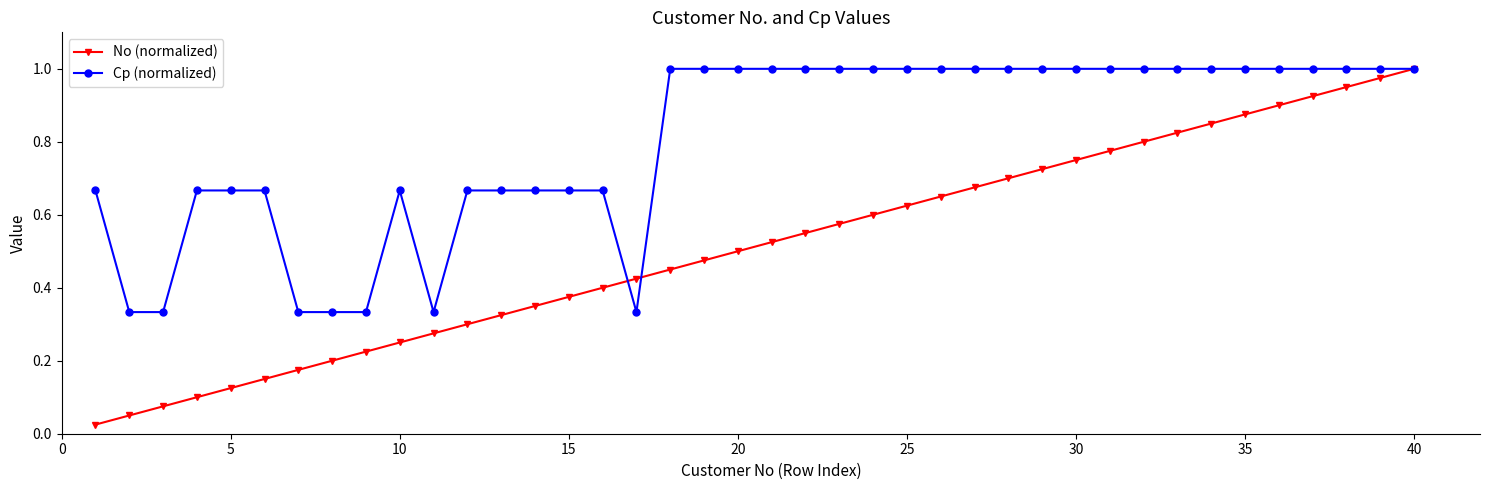

Which series has the largest total across all categories?

Cp (normalized)